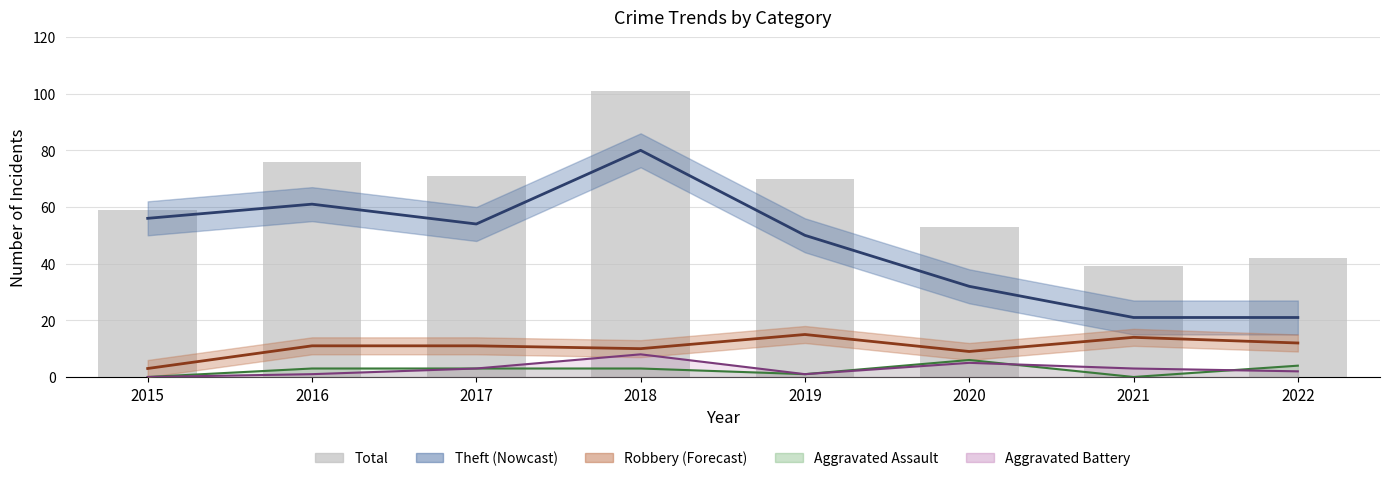

Reading left to right, list all the values displayed in this chart.

Theft: 56	61	54	80	50	32	21	21
Robbery: 3	11	11	10	15	9	14	12
Aggravated Assault line: 0	3	3	3	1	6	0	4
Aggravated Battery line: 0	1	3	8	1	5	3	2
Total: 59	76	71	101	70	53	39	42